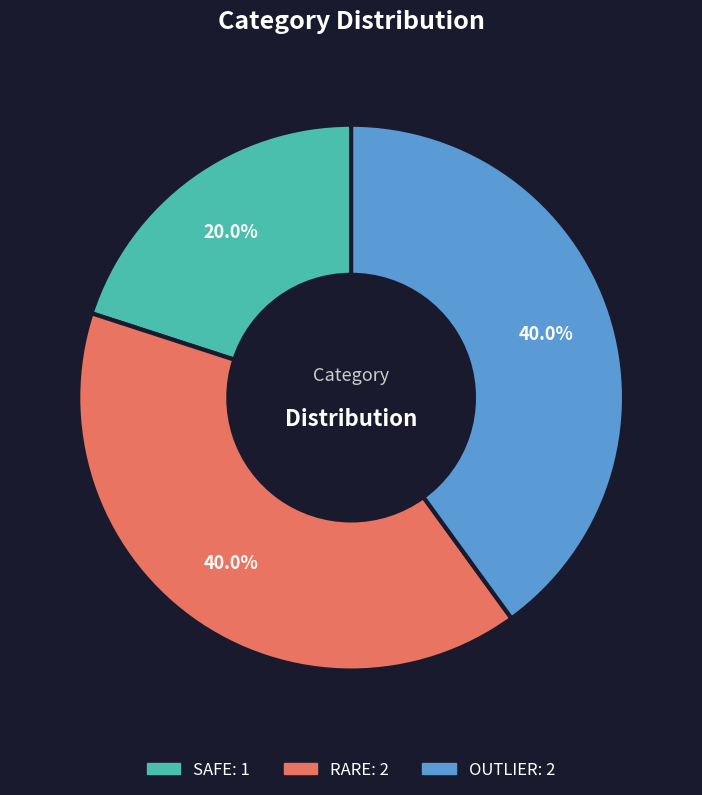

How many slices are in this pie chart?

3